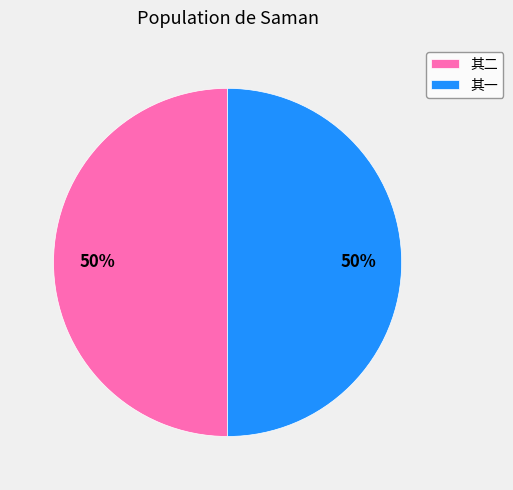

The 其一 slice represents 37% of the pie. True or false?

False